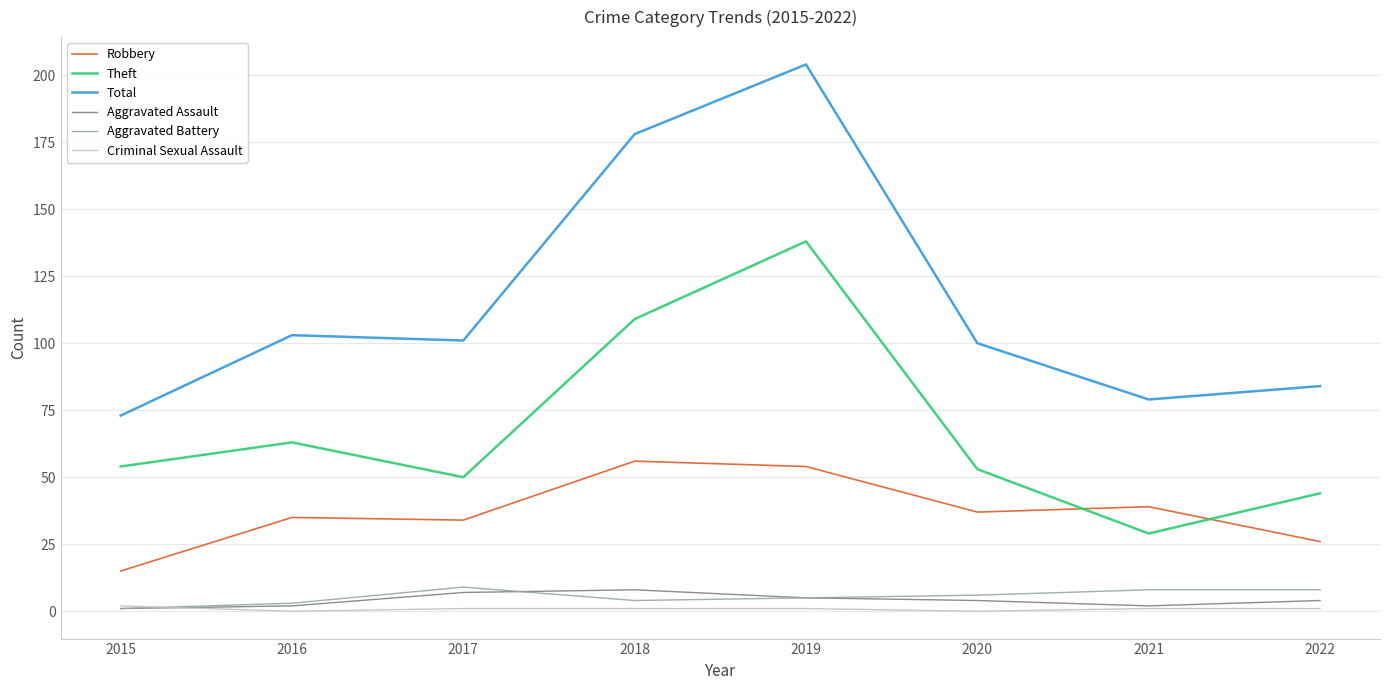

What is the lowest value of the Aggravated Assault series?

1